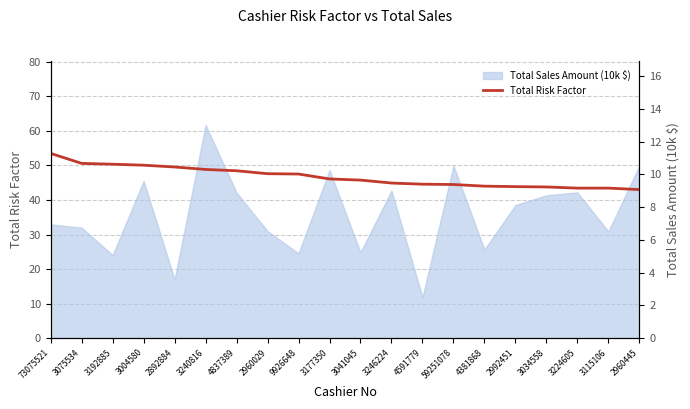

True or false: the data shows 5.6 at 2892884.

False